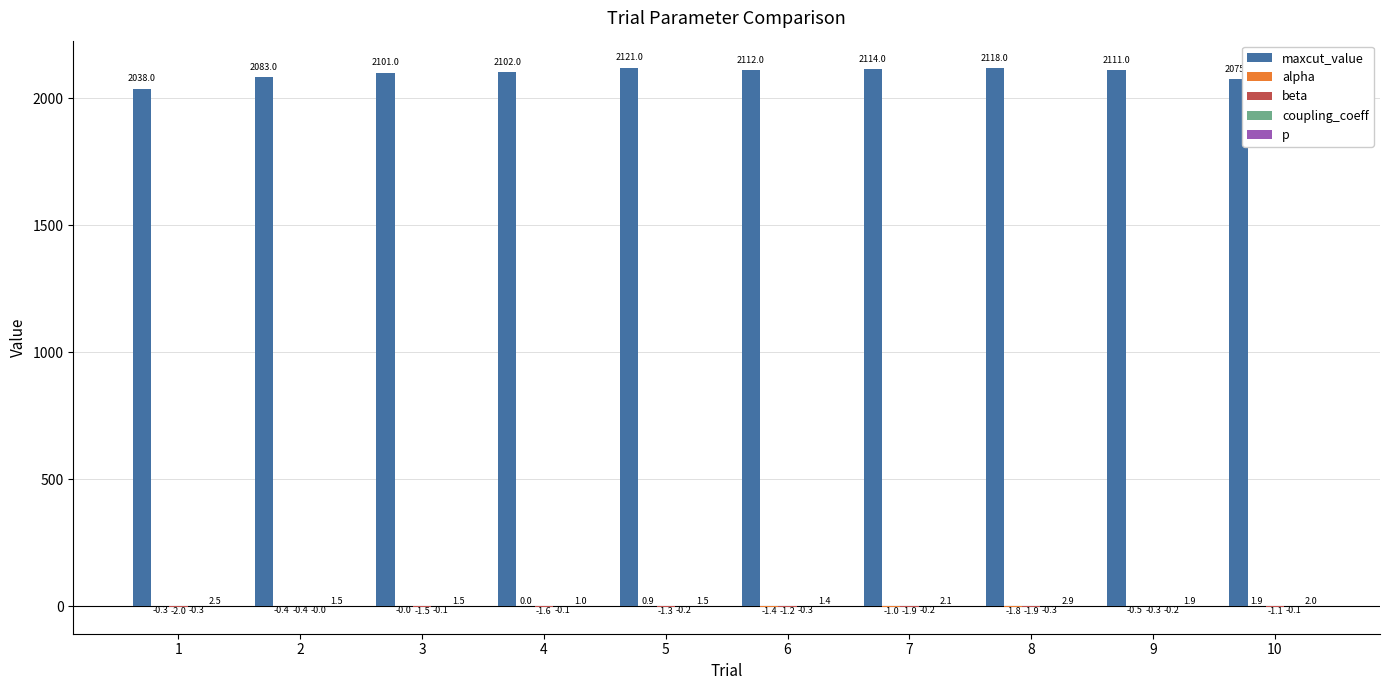

Are the bars horizontal?

No